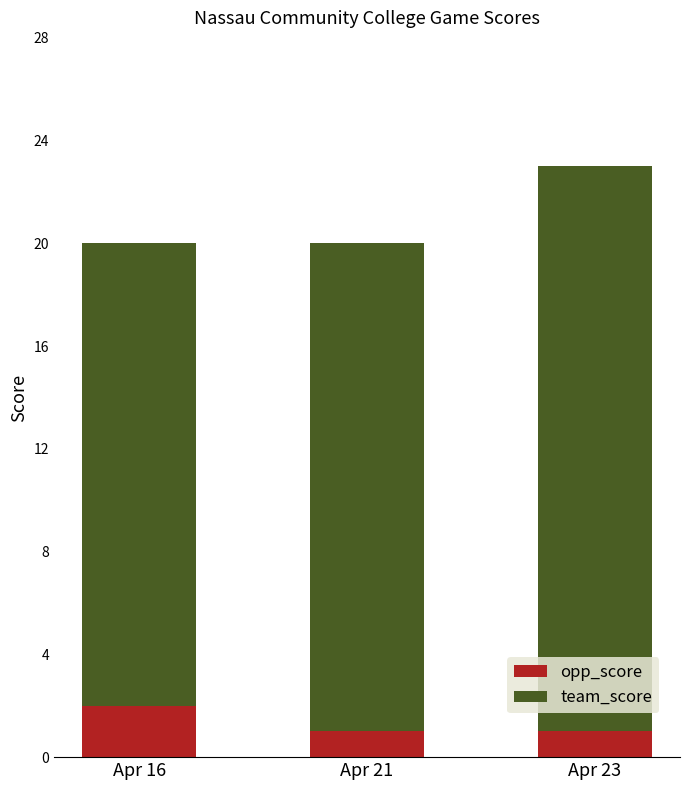

At which category is the sum across all series the highest?

Apr 23